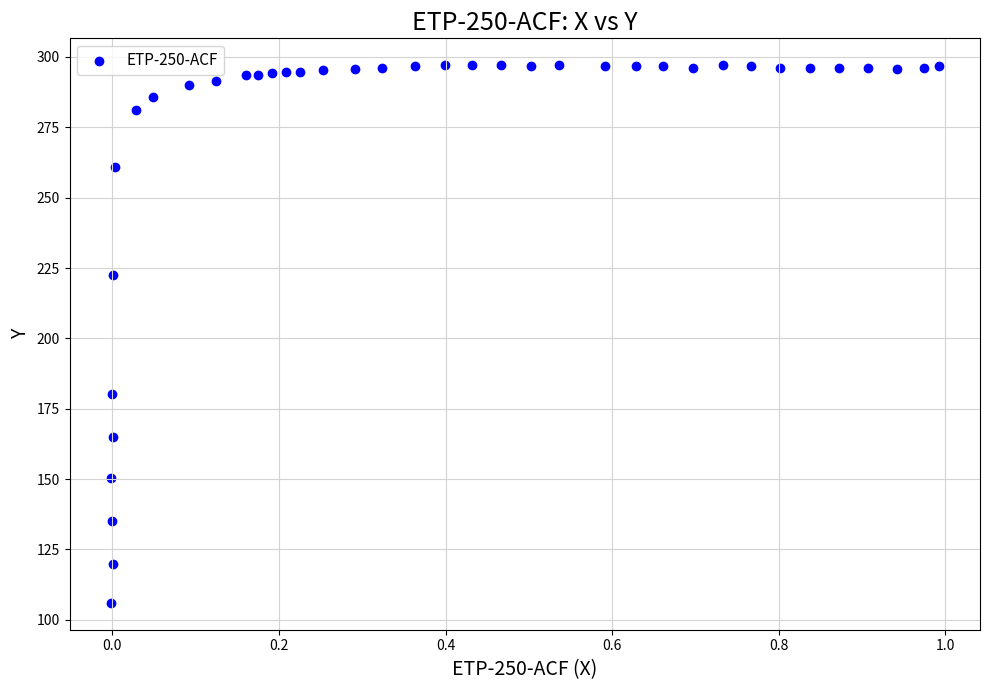

What is the range of Y values (max minus min)?

191.1